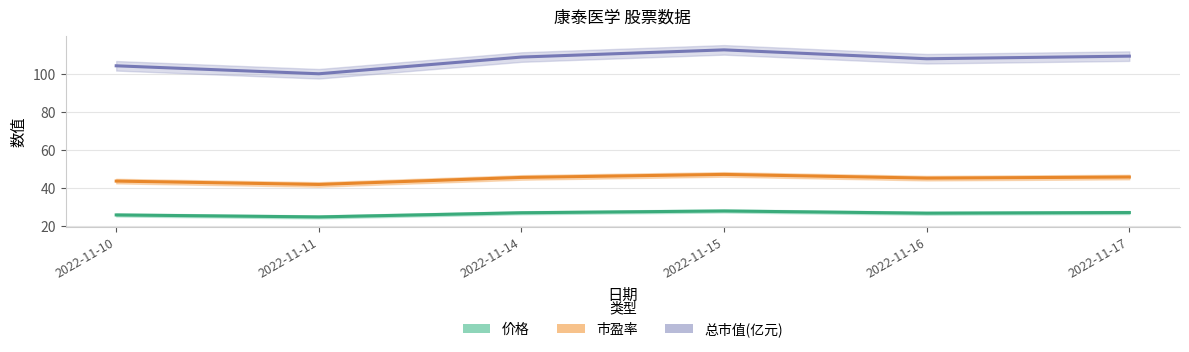

What is the total value across all series at 2022-11-11?

166.6